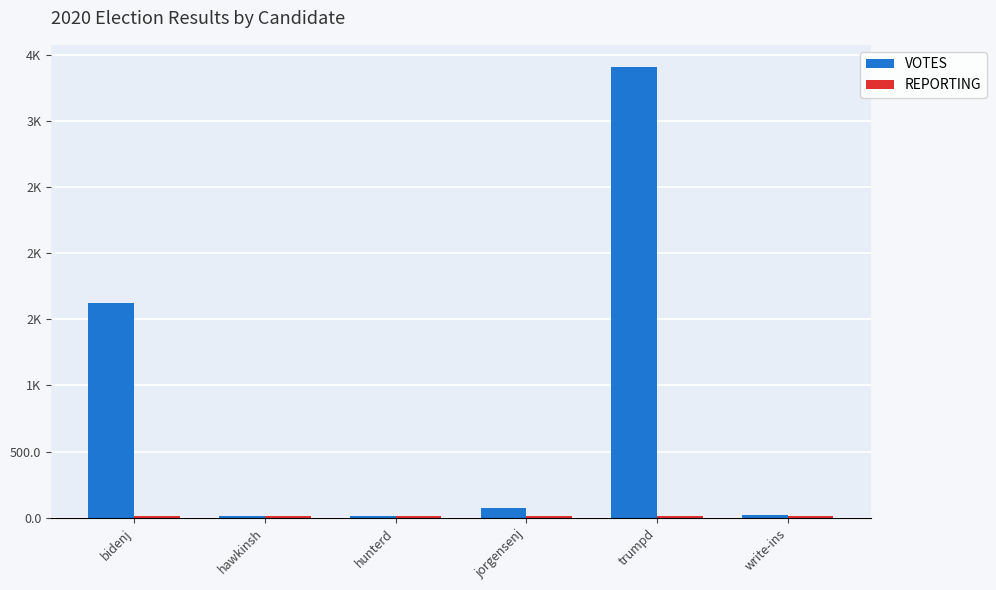

Between bidenj and trumpd, which series saw the biggest shift?

VOTES